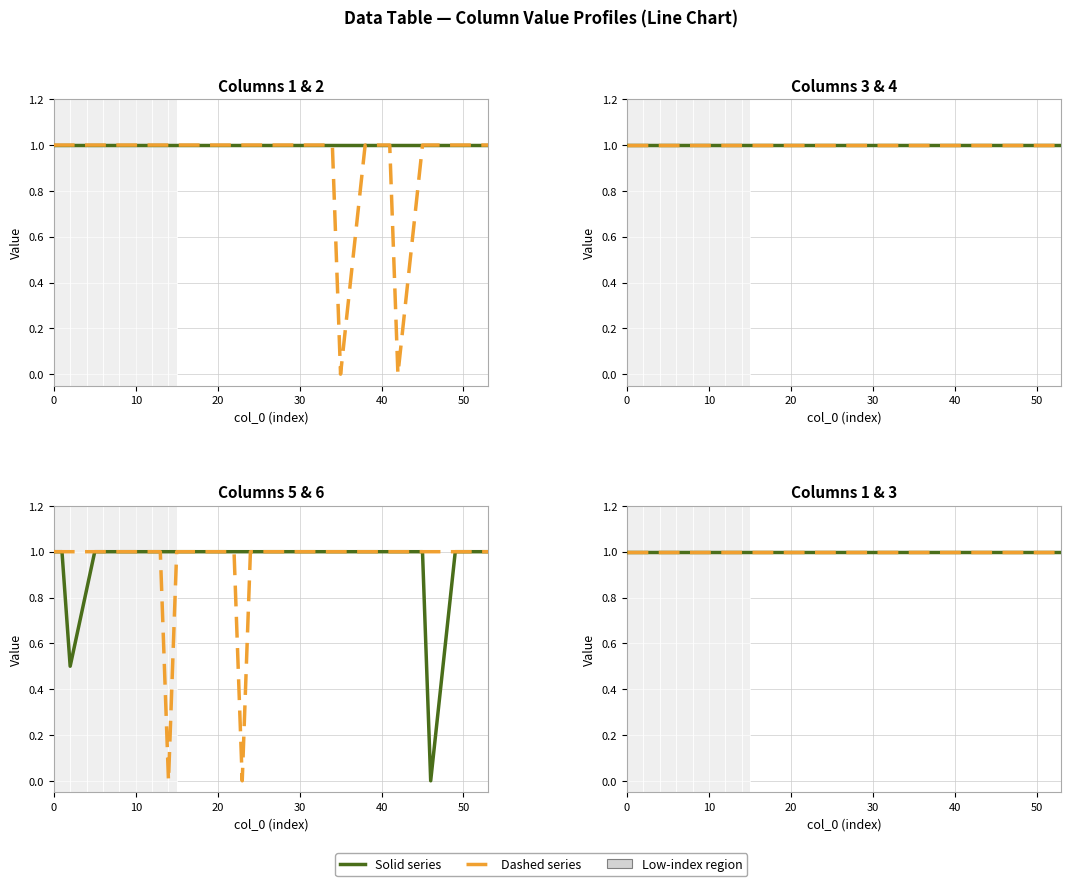

What is the average value of the Series 6 series?

0.9